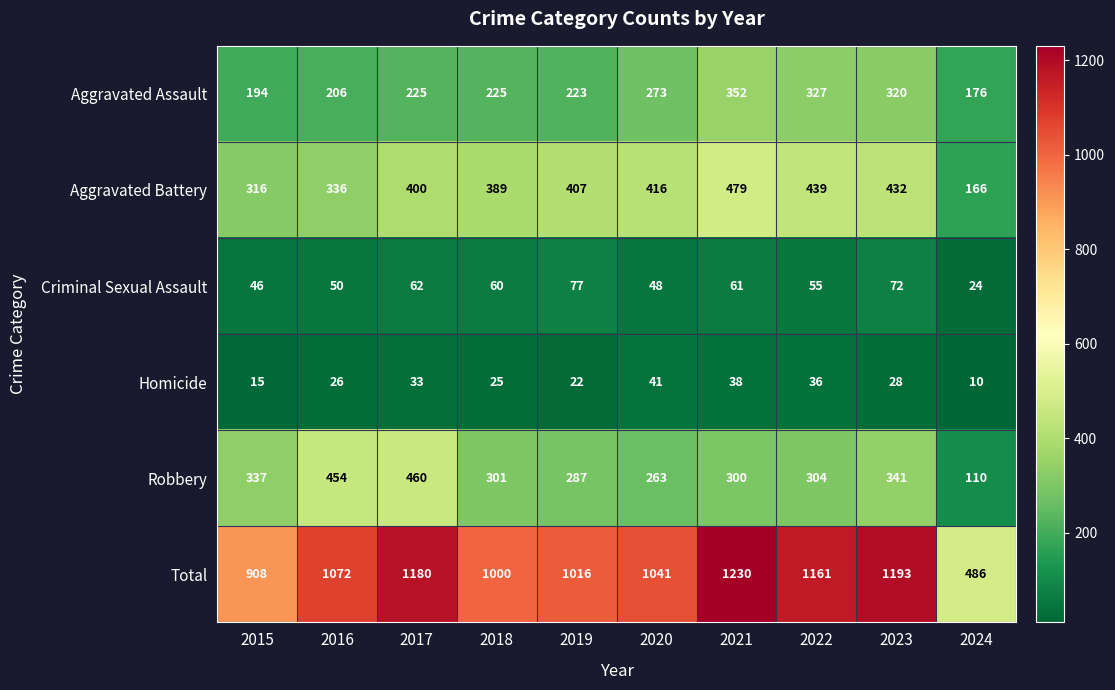

What is the average value of the Robbery series?

316